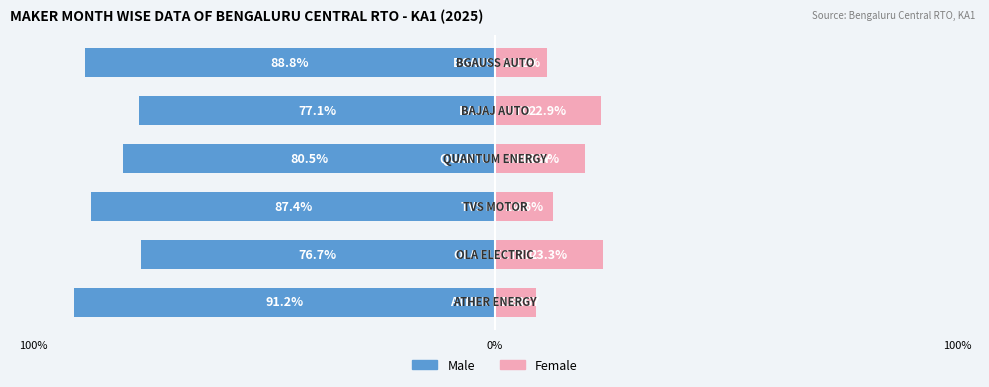

The value of Female at 0% is 23.3. True or false?

True